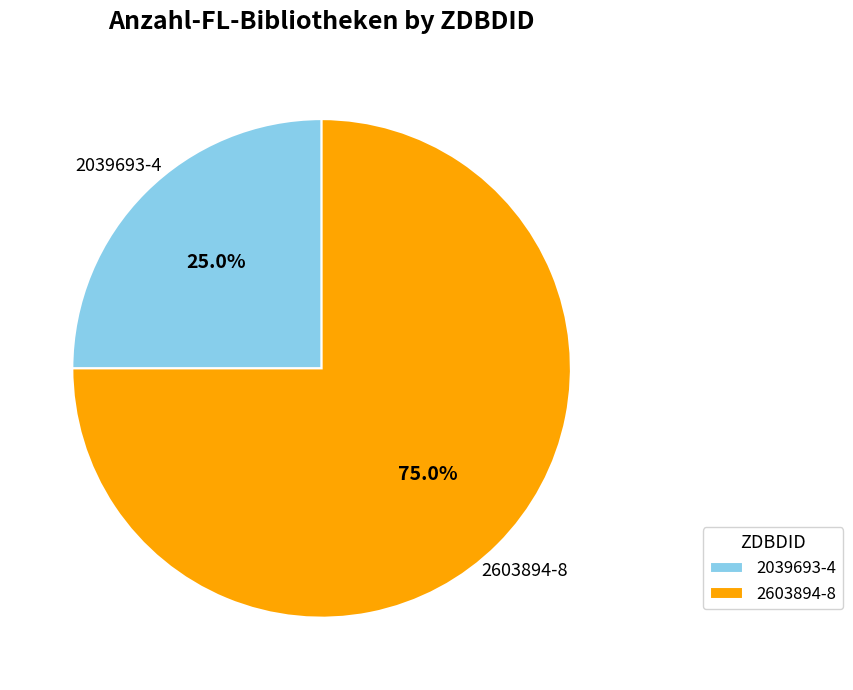

How many slices are in this pie chart?

2